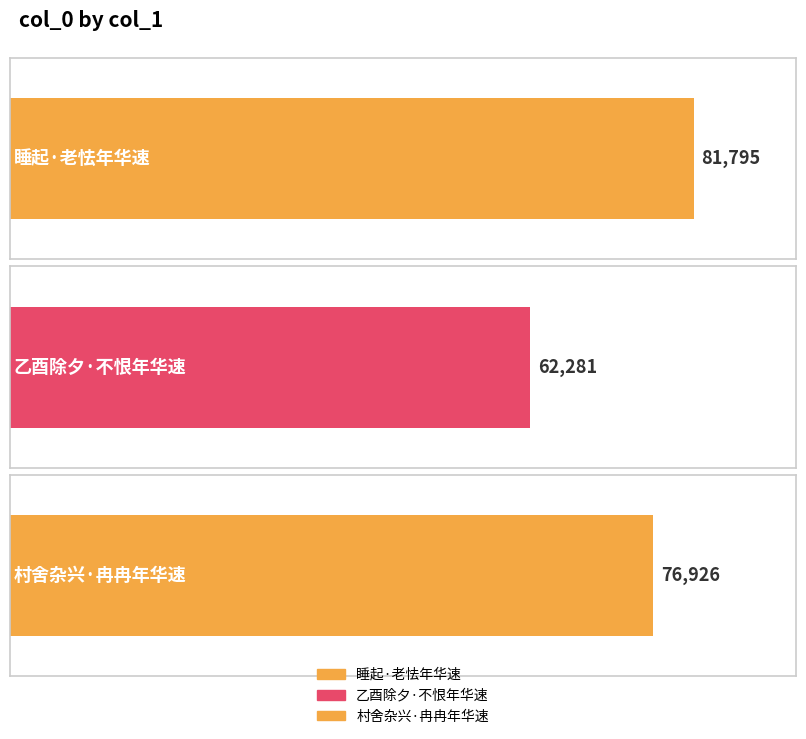

How many data points are less than 76926?

1